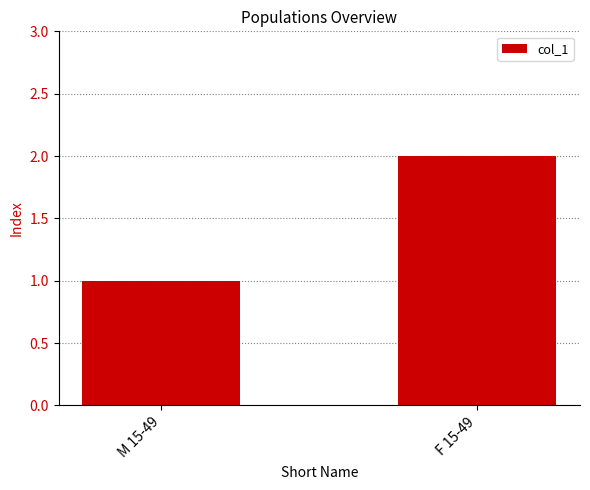

What is the label of the 2nd bar from the left?

F 15-49